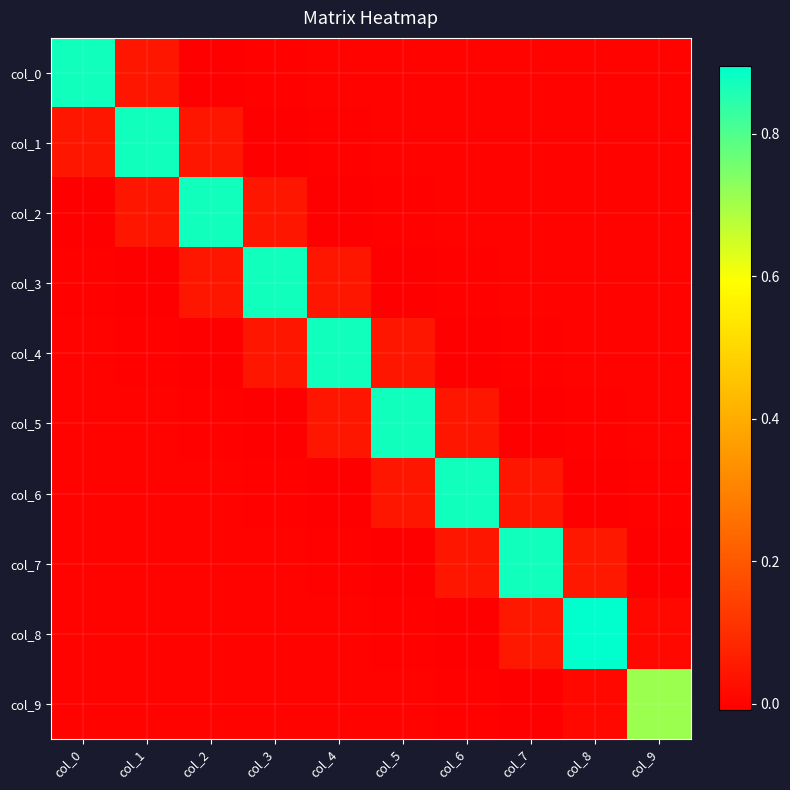

Reading right to left, what are all the values shown in this chart?

col_0: col_9=-0.0	col_8=-0.0	col_7=0.0	col_6=0.0	col_5=0.0	col_4=-0.0	col_3=-0.0	col_2=-0.0	col_1=0.0	col_0=0.9
col_1: col_9=-0.0	col_8=0.0	col_7=0.0	col_6=0.0	col_5=-0.0	col_4=-0.0	col_3=-0.0	col_2=0.0	col_1=0.9	col_0=0.0
col_2: col_9=0.0	col_8=0.0	col_7=0.0	col_6=-0.0	col_5=-0.0	col_4=-0.0	col_3=0.0	col_2=0.9	col_1=0.0	col_0=-0.0
col_3: col_9=0.0	col_8=0.0	col_7=-0.0	col_6=-0.0	col_5=-0.0	col_4=0.0	col_3=0.9	col_2=0.0	col_1=-0.0	col_0=-0.0
col_4: col_9=0.0	col_8=-0.0	col_7=-0.0	col_6=-0.0	col_5=0.0	col_4=0.9	col_3=0.0	col_2=-0.0	col_1=-0.0	col_0=-0.0
col_5: col_9=-0.0	col_8=-0.0	col_7=-0.0	col_6=0.0	col_5=0.9	col_4=0.0	col_3=-0.0	col_2=-0.0	col_1=-0.0	col_0=0.0
col_6: col_9=-0.0	col_8=-0.0	col_7=0.0	col_6=0.9	col_5=0.0	col_4=-0.0	col_3=-0.0	col_2=-0.0	col_1=0.0	col_0=0.0
col_7: col_9=-0.0	col_8=0.0	col_7=0.9	col_6=0.0	col_5=-0.0	col_4=-0.0	col_3=-0.0	col_2=0.0	col_1=0.0	col_0=0.0
col_8: col_9=0.0	col_8=0.9	col_7=0.0	col_6=-0.0	col_5=-0.0	col_4=-0.0	col_3=0.0	col_2=0.0	col_1=0.0	col_0=-0.0
col_9: col_9=0.7	col_8=0.0	col_7=-0.0	col_6=-0.0	col_5=-0.0	col_4=0.0	col_3=0.0	col_2=0.0	col_1=-0.0	col_0=-0.0